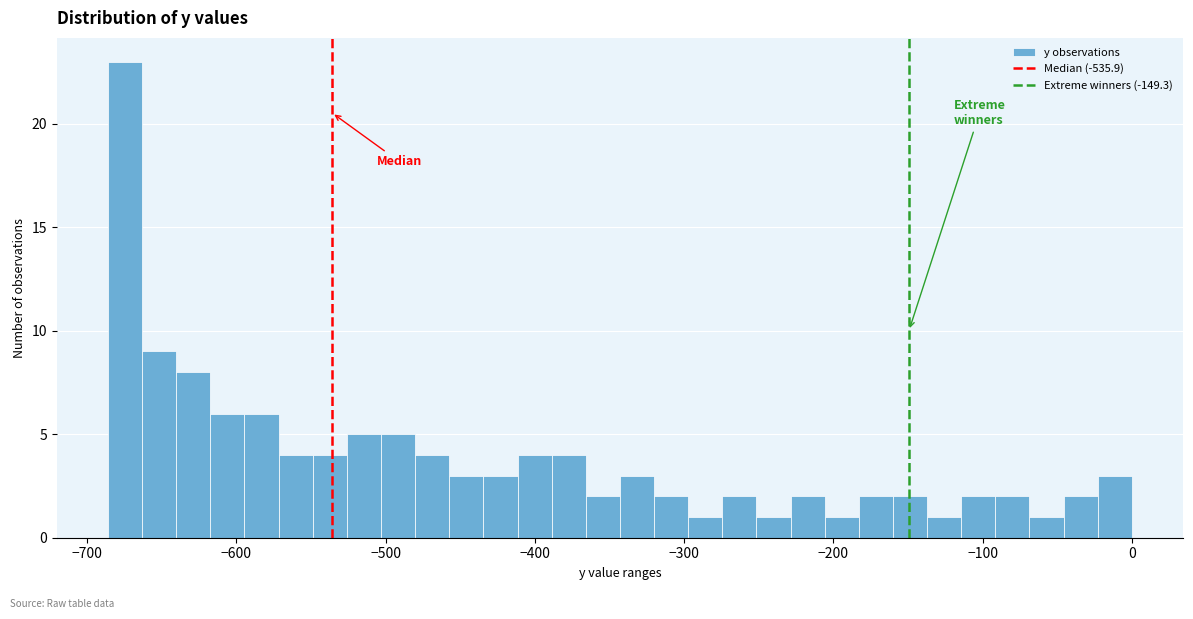

Read against the x-axis, roughly where is the centre of the tallest bar?

-670